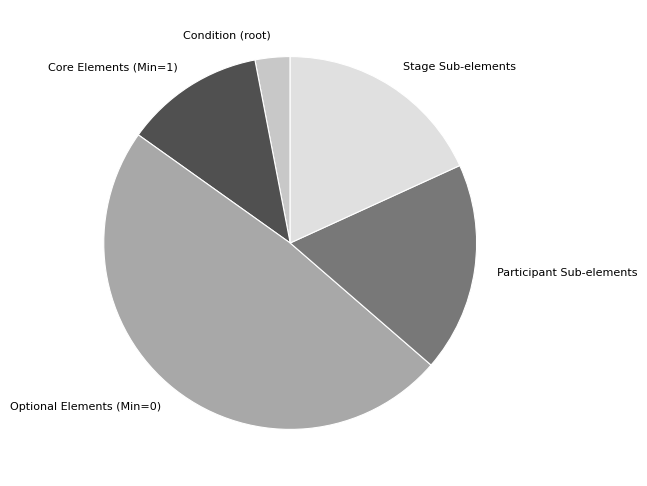

Combined, do Participant Sub-elements and Optional Elements (Min=0) account for over 50%?

Yes